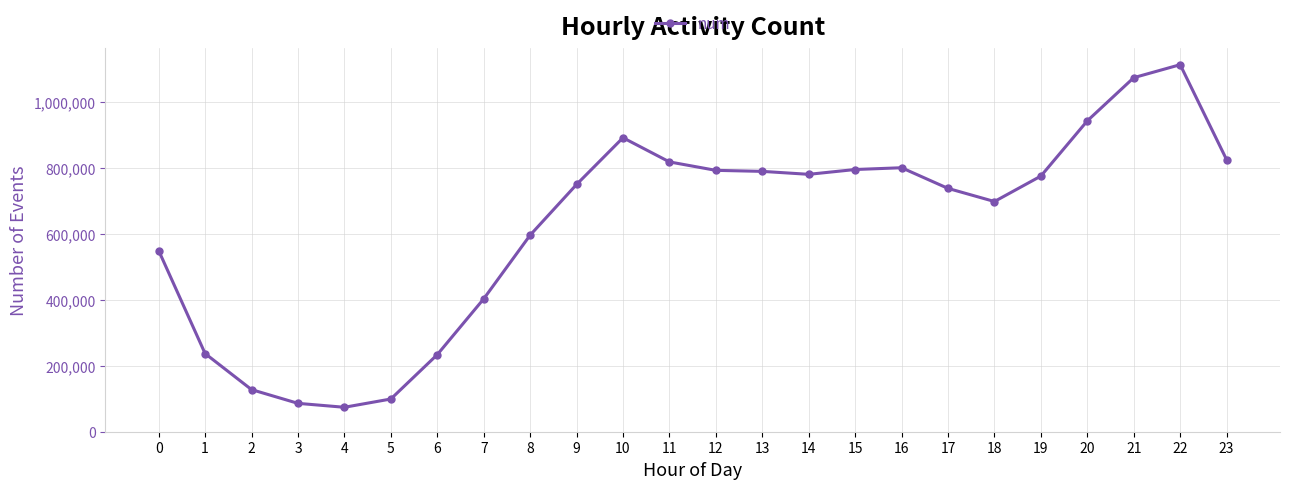

What value does the data have at 11, to the nearest 100?

819000